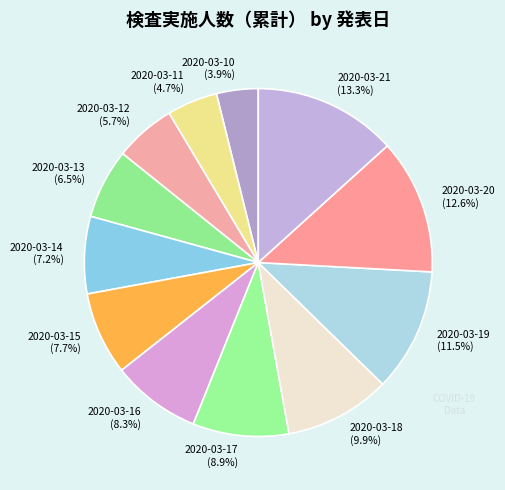

Is 2020-03-13 the majority of the pie?

No